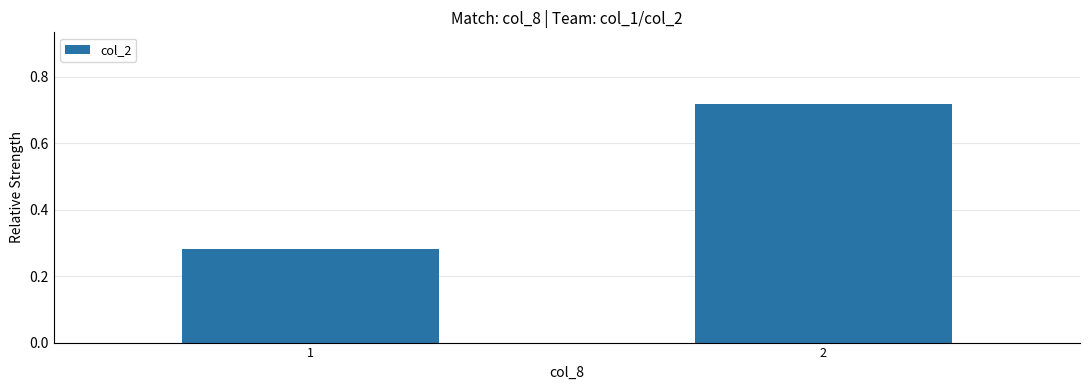

What is the average value?

0.5